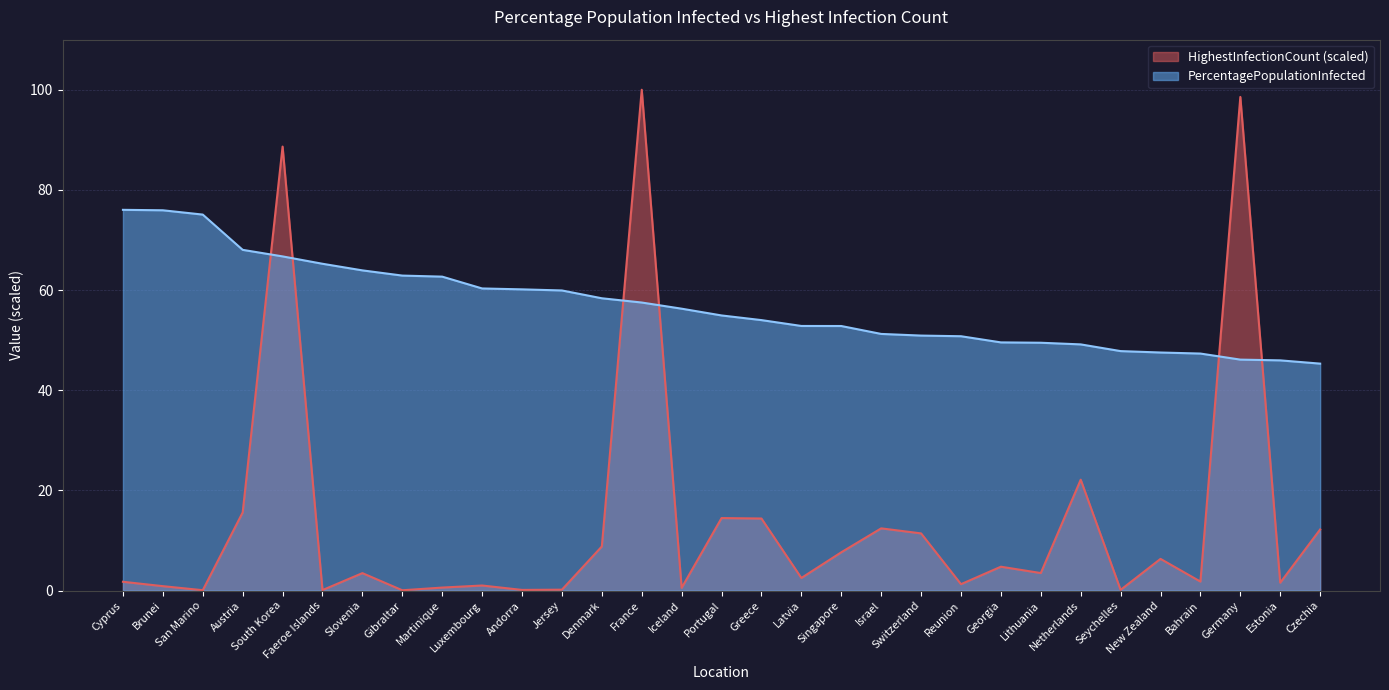

At how many categories does at least one series exceed 34?

31